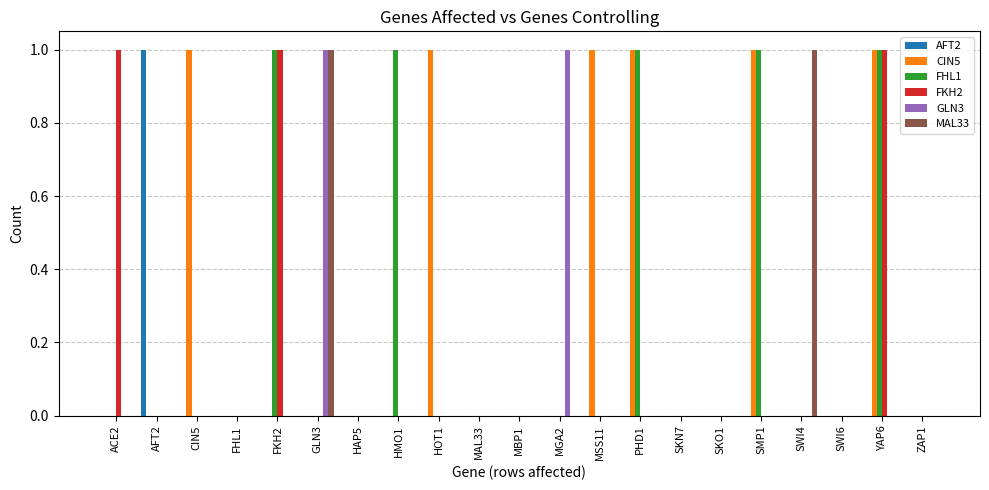

Which series changed the most between HOT1 and SMP1?

FHL1